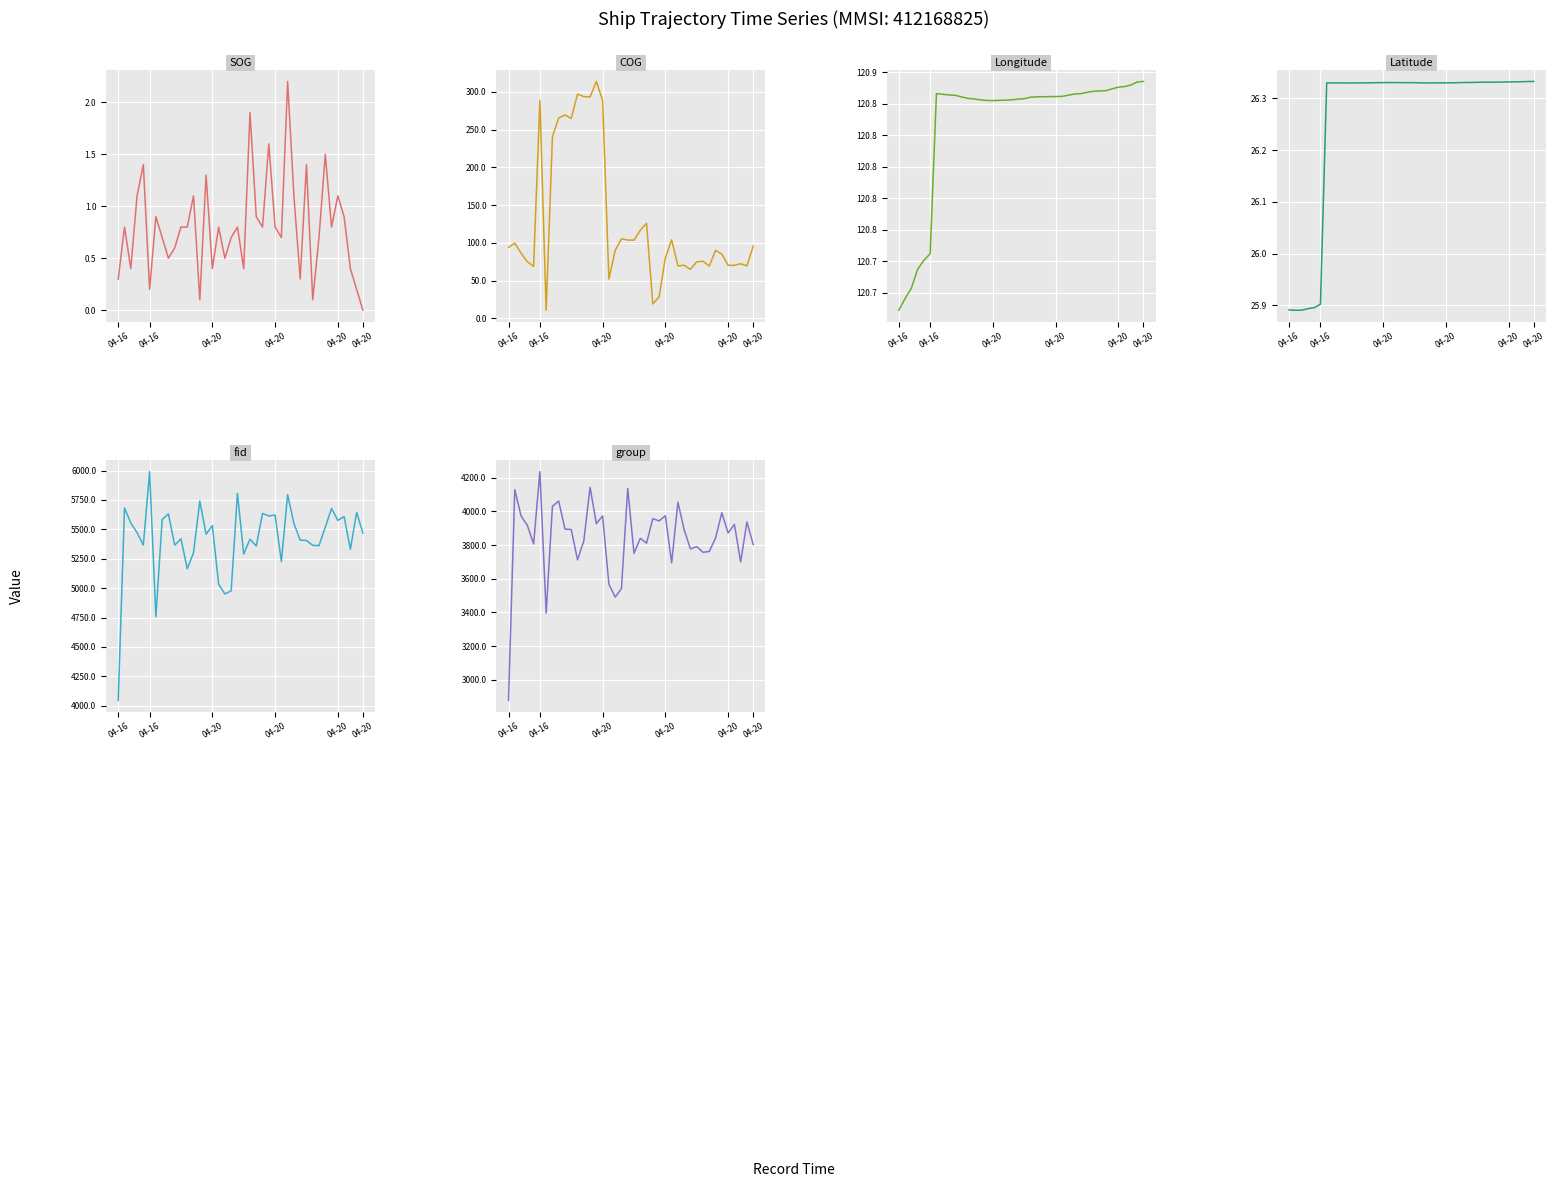

In Longitude, how many points are lower than both neighbors (excluding endpoints)?

1